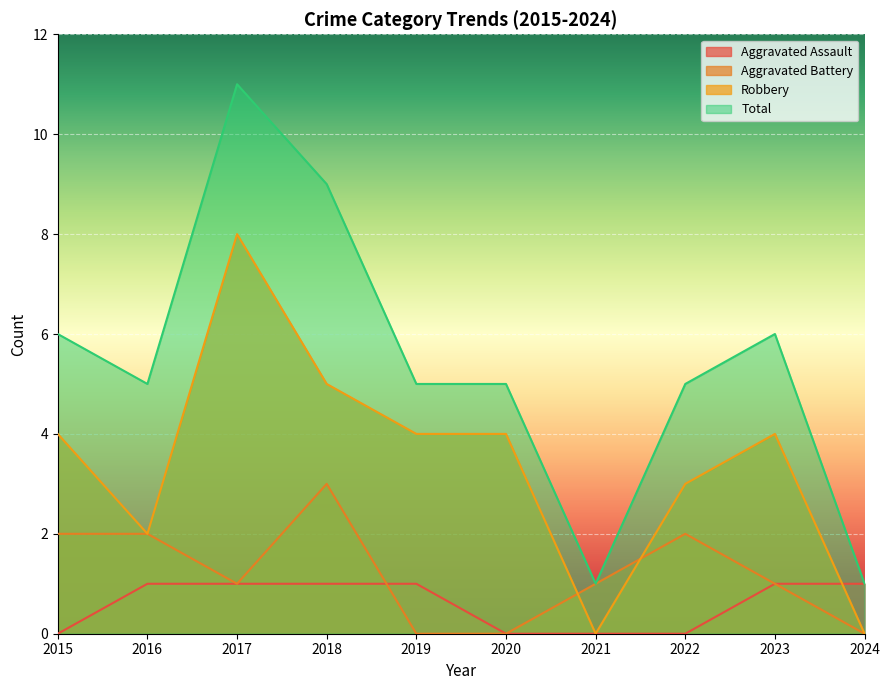

Rank the categories by Robbery value from highest to lowest.

2017, 2018, 2015, 2019, 2020, 2023, 2022, 2016, 2021, 2024